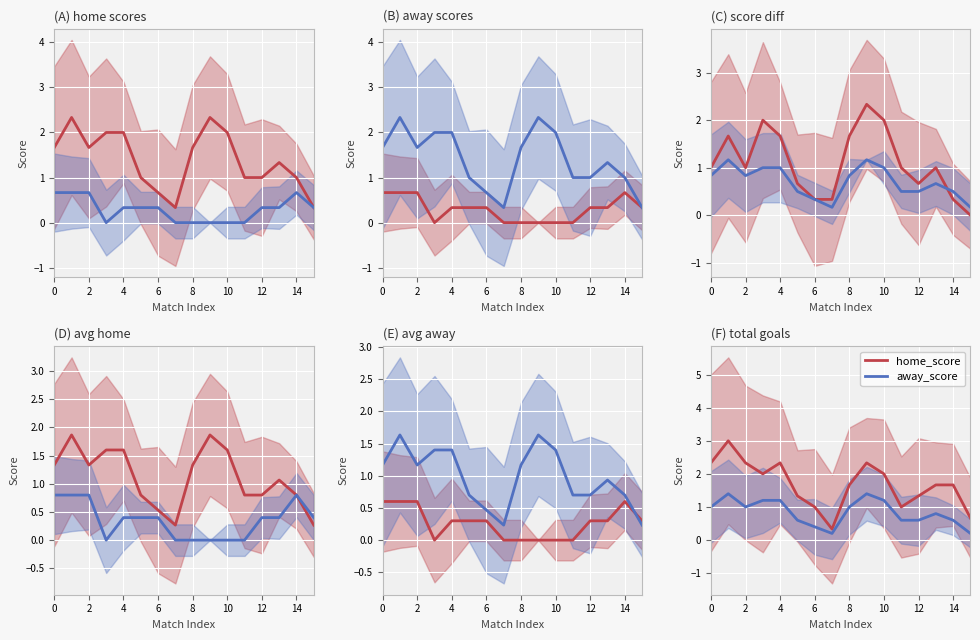

What is the label of the 5th point from the right?

11